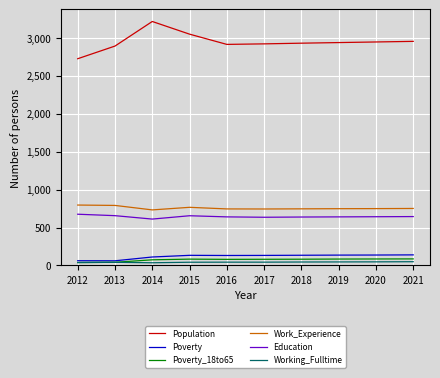

Where does the Work_Experience series first go above 750?

2012